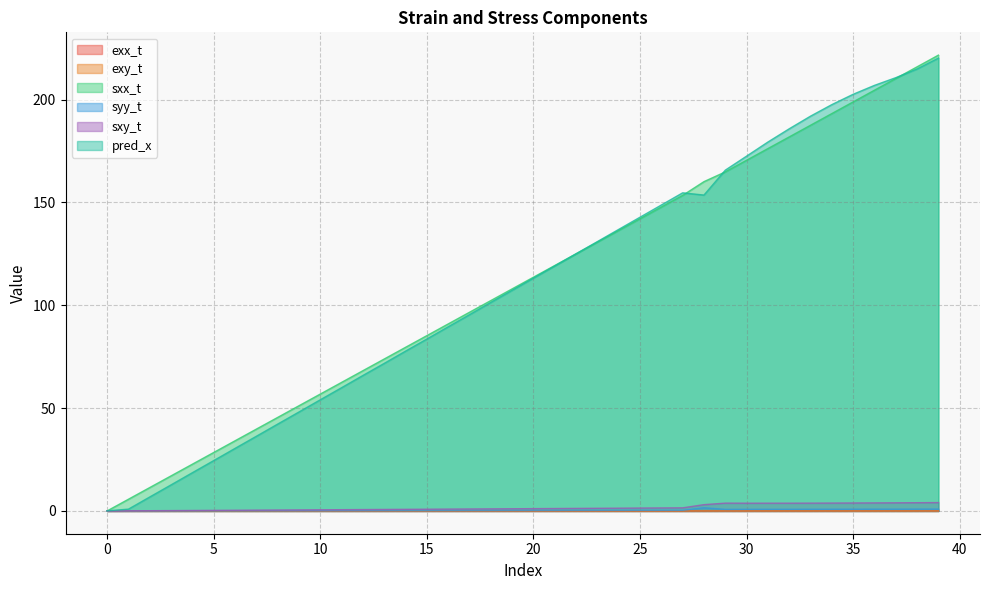

The value of exy_t at 27 is 0.0. True or false?

True